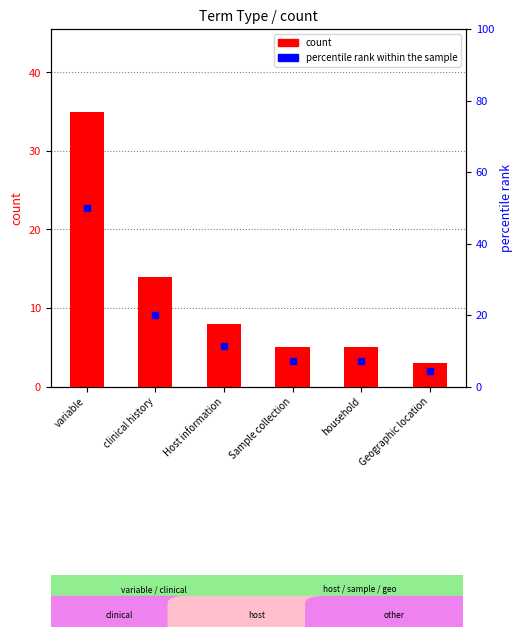

At which category is the sum across all series the highest?

variable